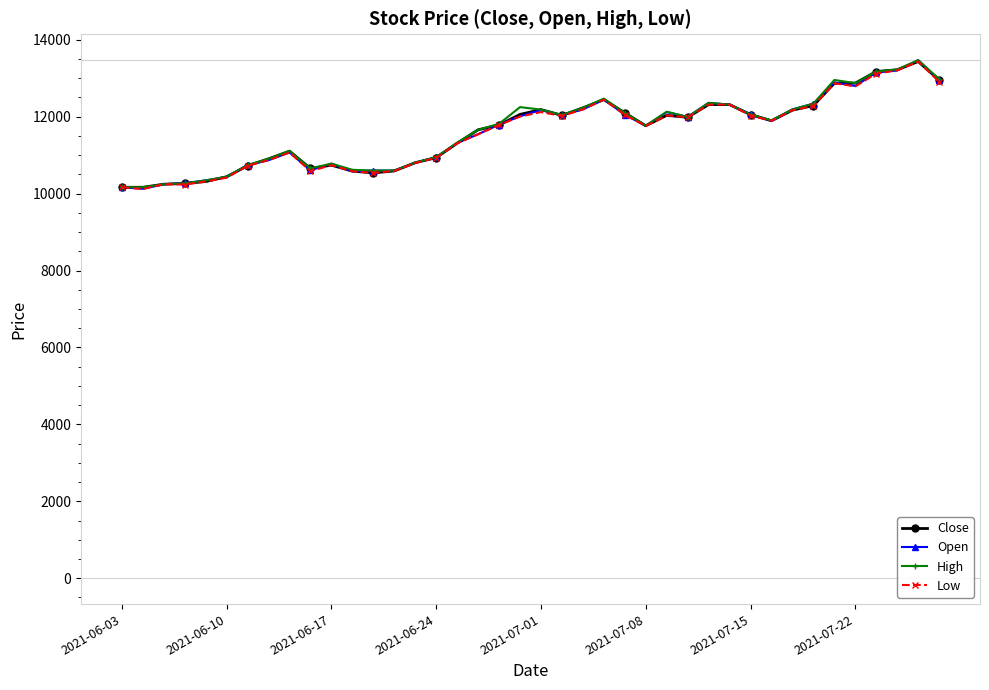

What is the maximum value shown in the chart?

13470